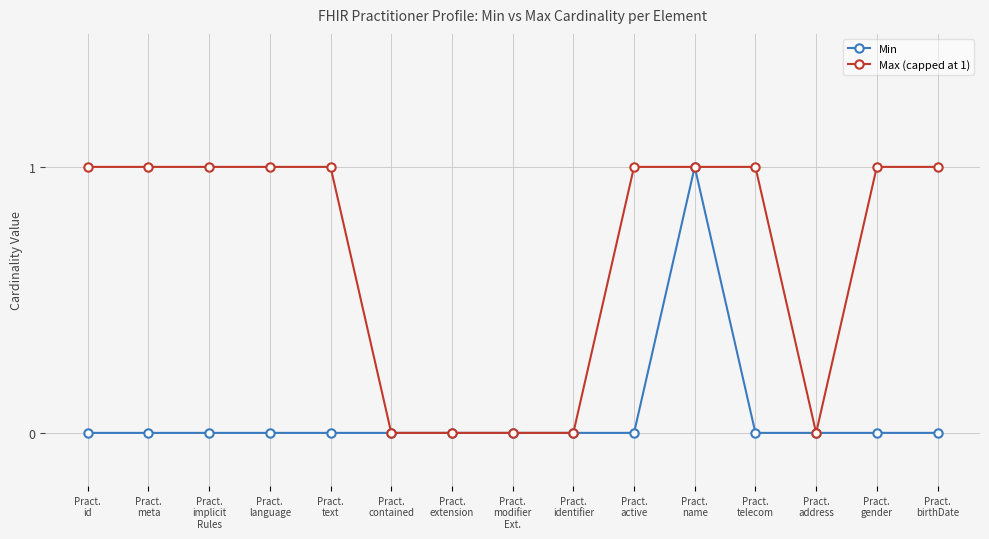

True or false: Min has a value of 0 at Pract.
language.

True